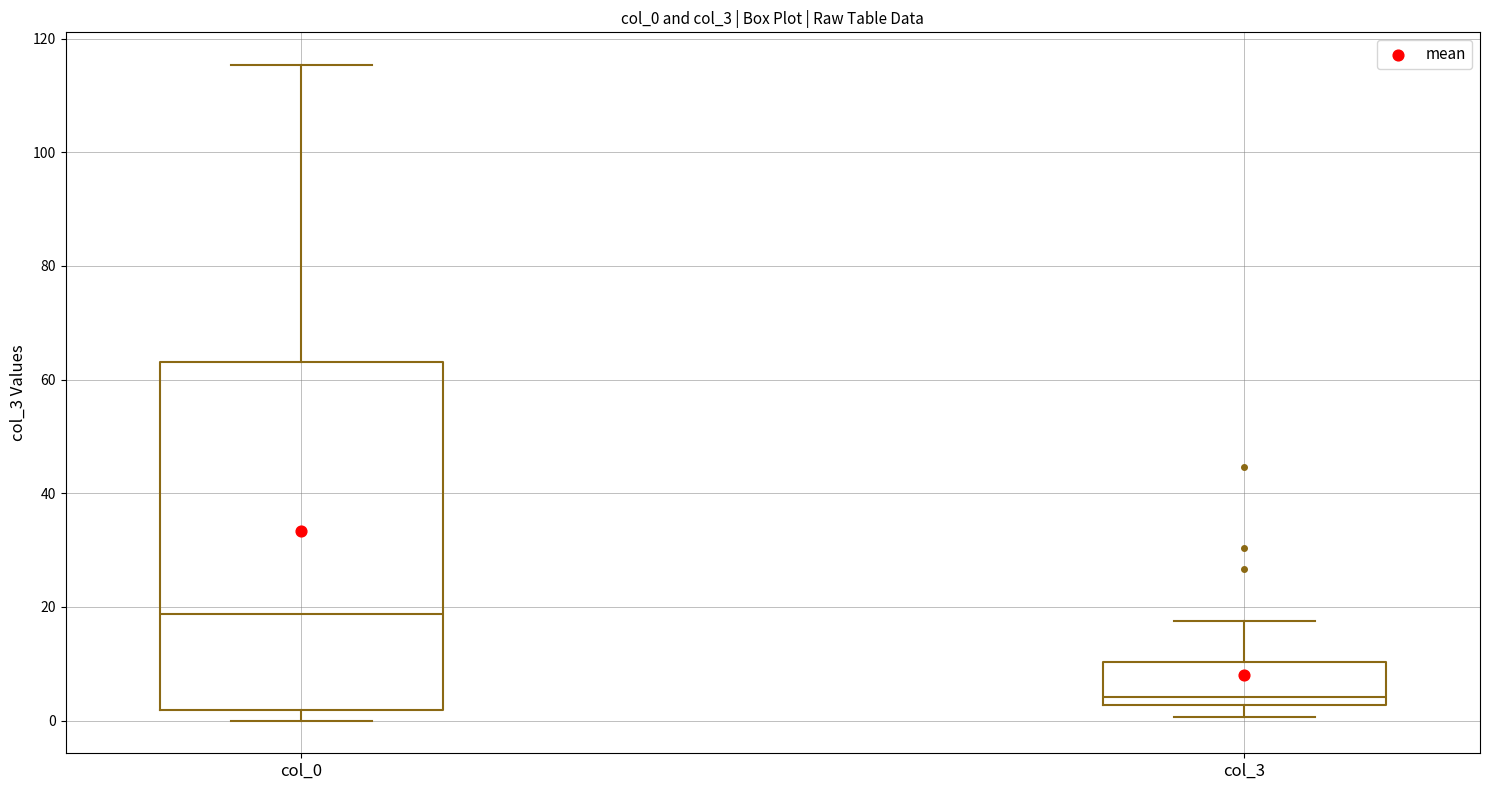

Reading left to right, transcribe this box plot: for each box, give where its median line is, the range the box spans, and where its two whiskers end, as read against the y-axis. The values are not printed on the chart, so give them approximately, as read against the axis.

col_0: median 18, box 2 to 64, whiskers 0 to 116
col_3: median 4, box 2 to 10, whiskers 0 to 18